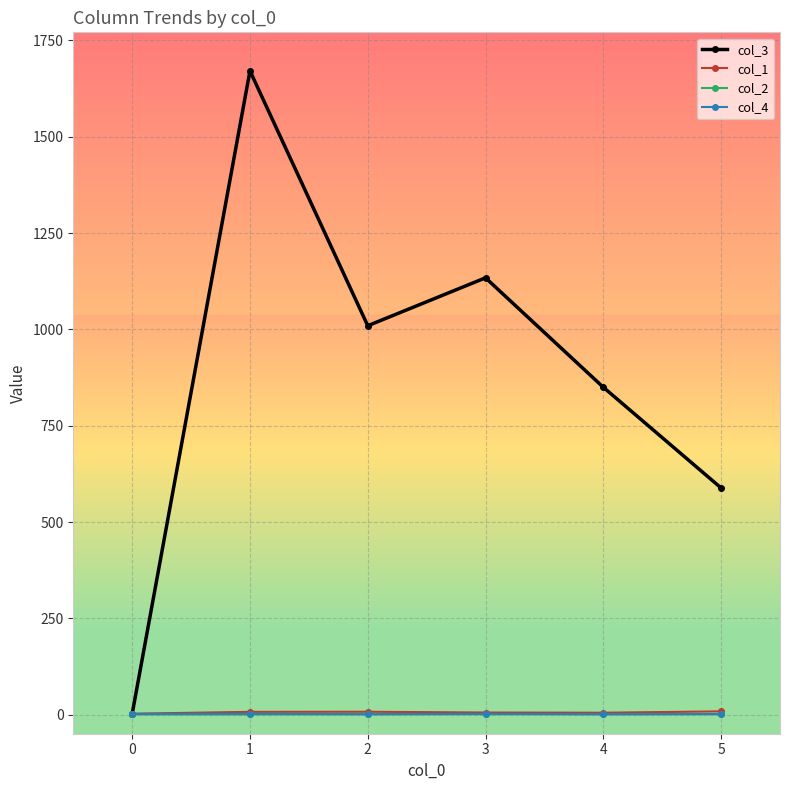

Count the number of categories in the chart.

6